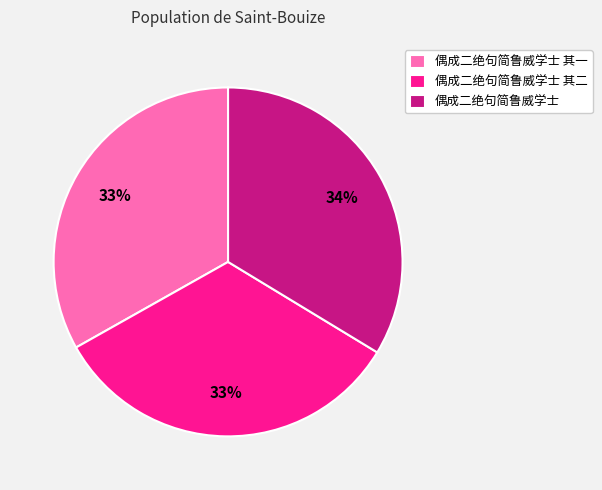

Combined, do 偶成二绝句简鲁威学士 and 偶成二绝句简鲁威学士 其一 account for over 50%?

Yes